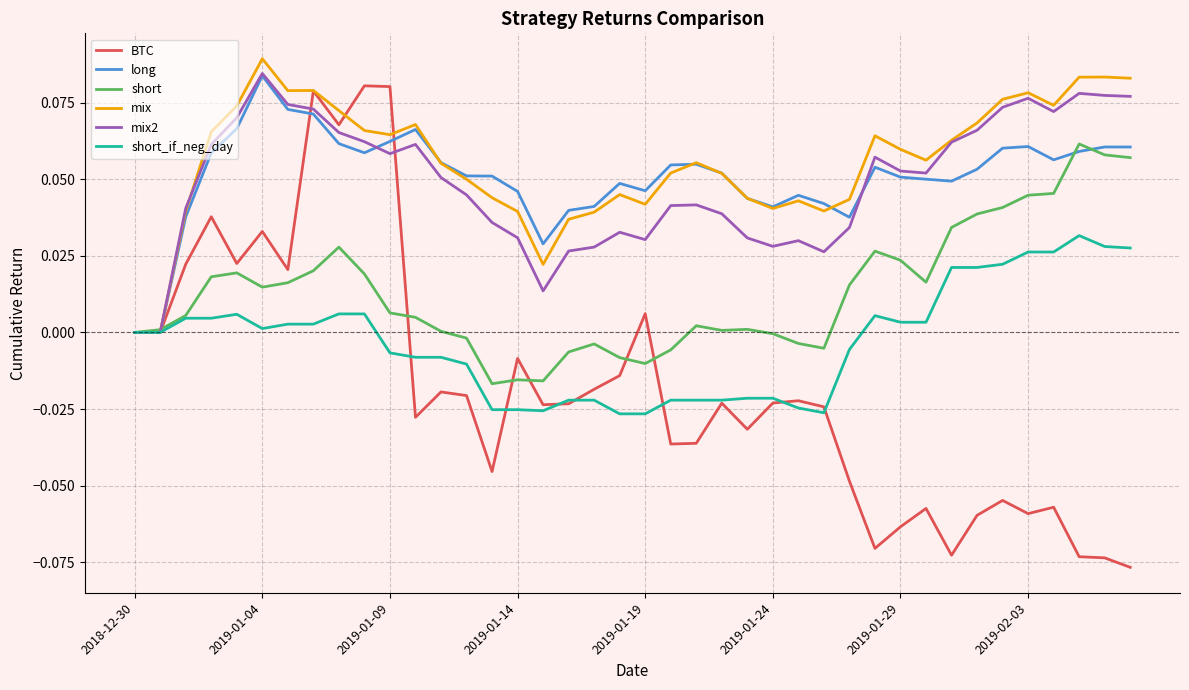

Which series has the largest range (max minus min)?

BTC